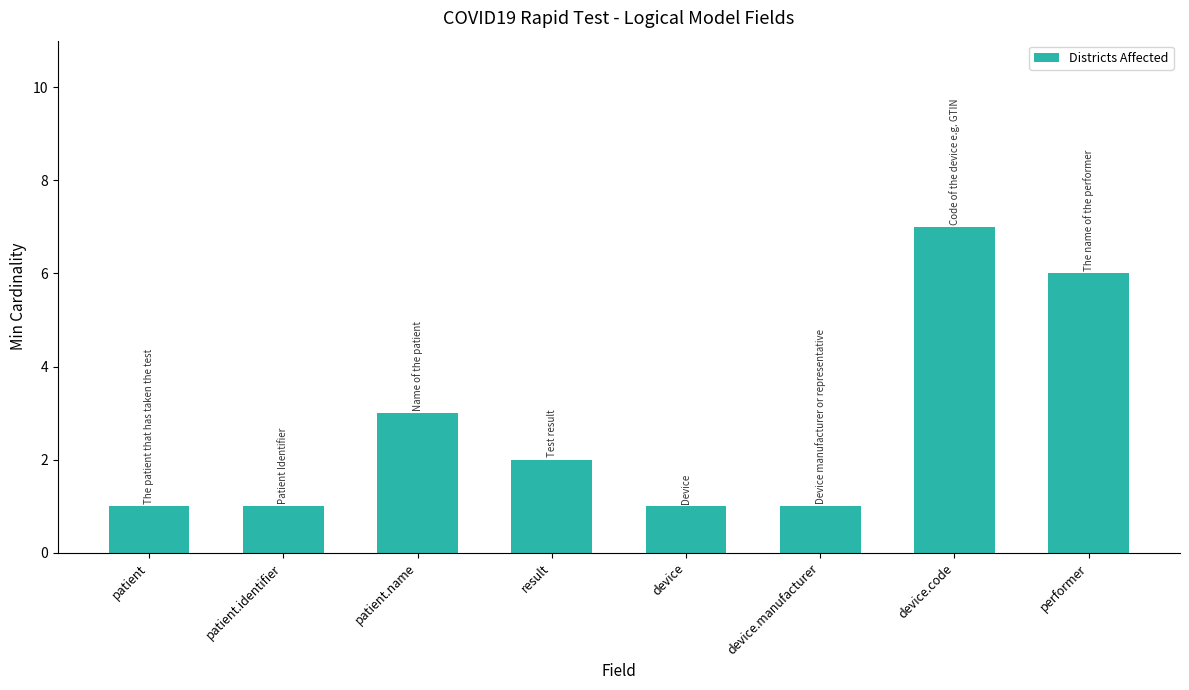

Reading left to right, transcribe all the data shown in this chart.

patient=1	patient.identifier=1	patient.name=3	result=2	device=1	device.manufacturer=1	device.code=7	performer=6